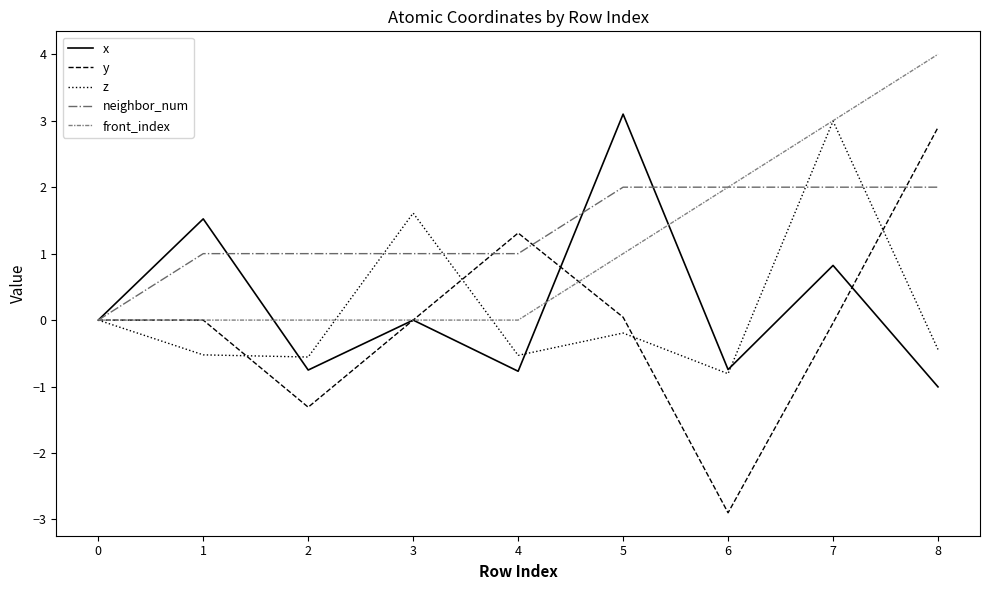

Which series changed the most between 1 and 6?

y